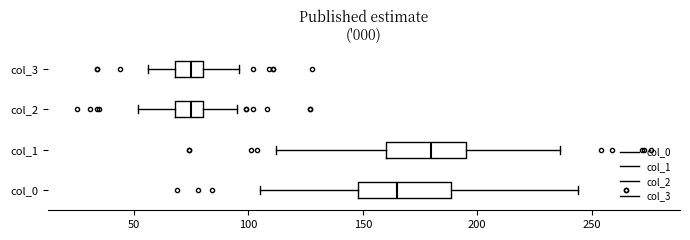

Reading bottom to top, read every box against the x-axis: the position of its median line, the range the box covers, and the ends of its whiskers. The values are not printed on the chart, so give them approximately, as read against the axis.

col_0: median 165, box 150 to 190, whiskers 105 to 245
col_1: median 180, box 160 to 195, whiskers 110 to 235
col_2: median 75, box 70 to 80, whiskers 50 to 95
col_3: median 75, box 70 to 80, whiskers 55 to 95